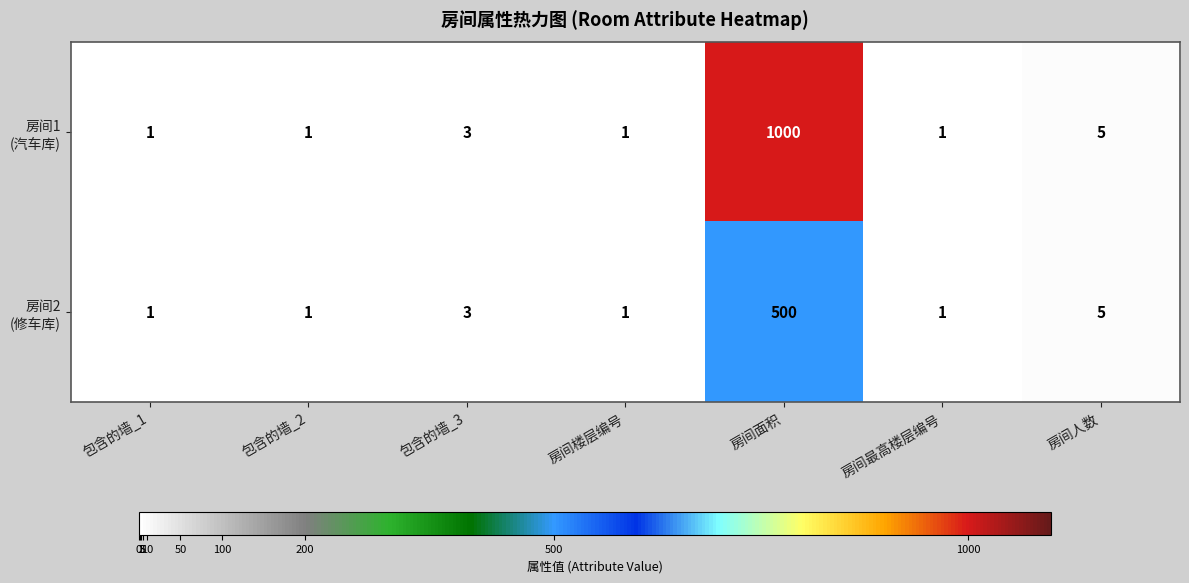

What is the total value across all series at 包含的墙_3?

6